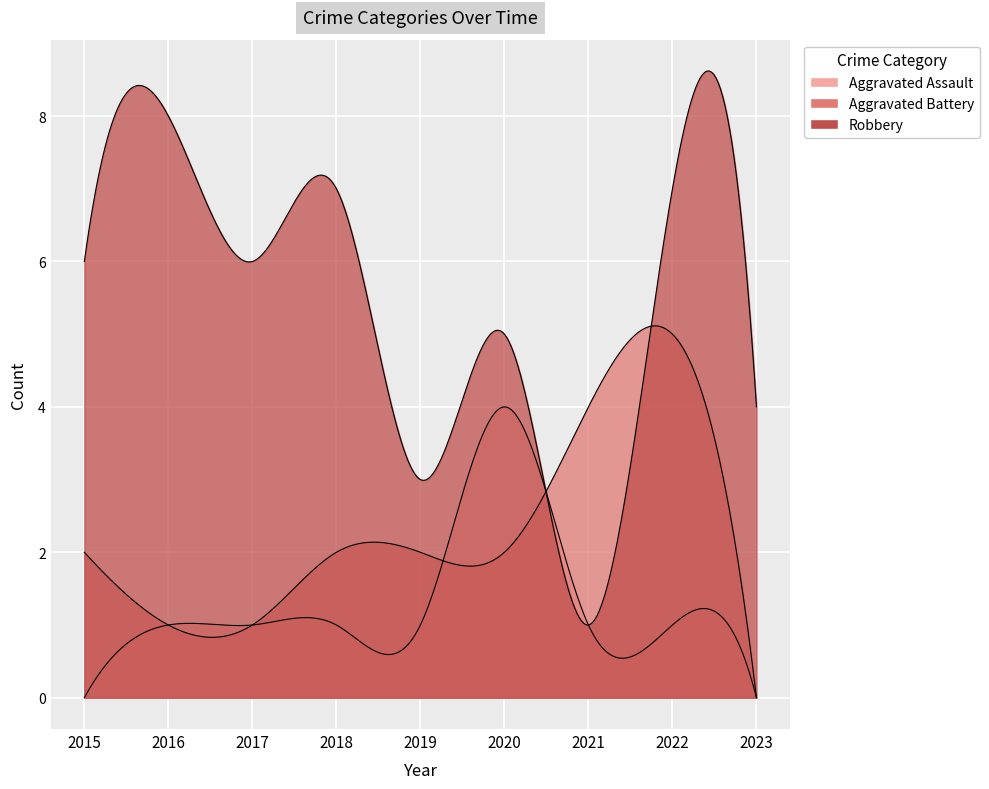

What is the difference between the Aggravated Assault values at 2023 and 2019?

1